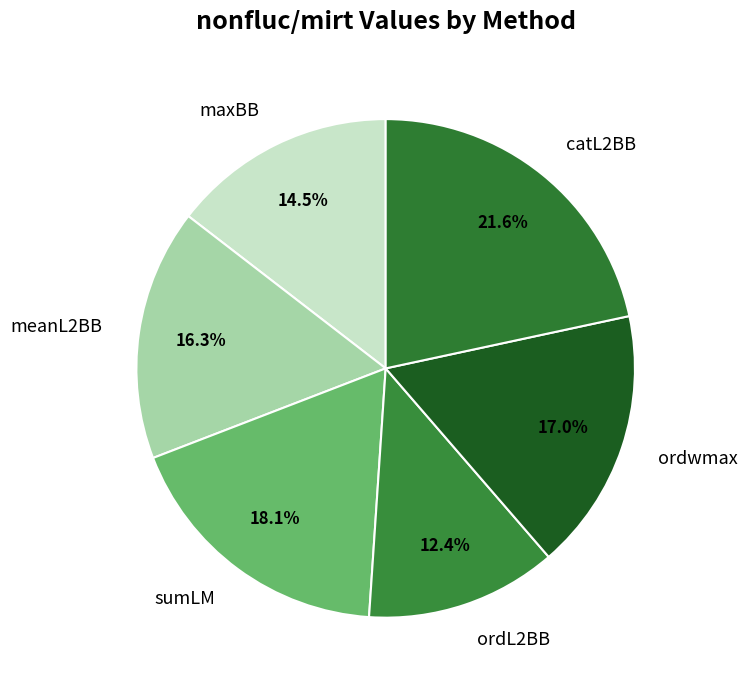

Combined, what portion of the pie is meanL2BB and ordwmax?

33.3%